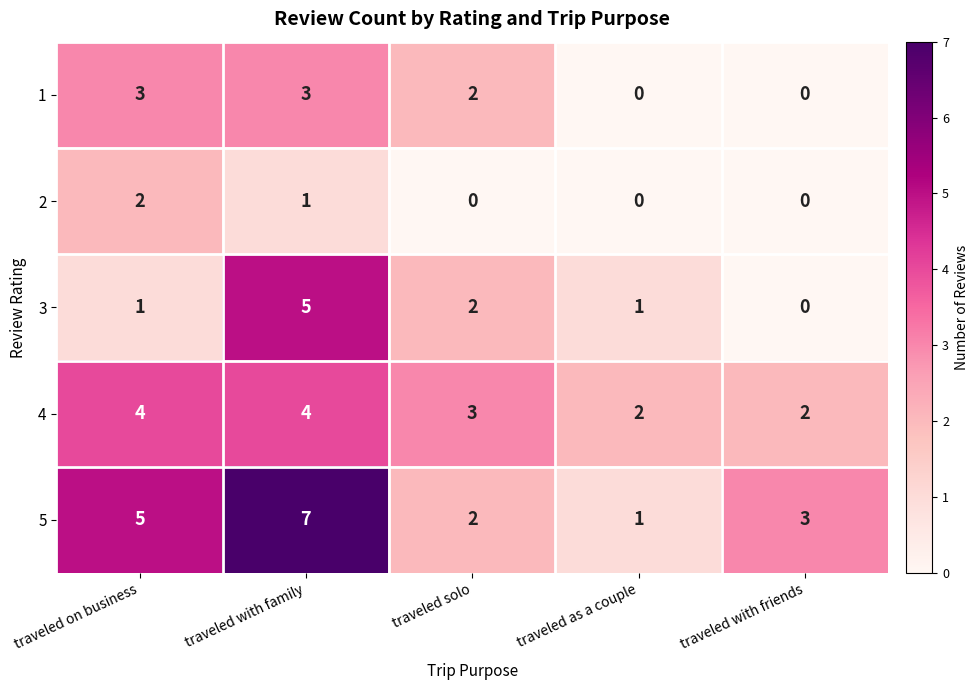

How many positive values does the 2 series have?

2